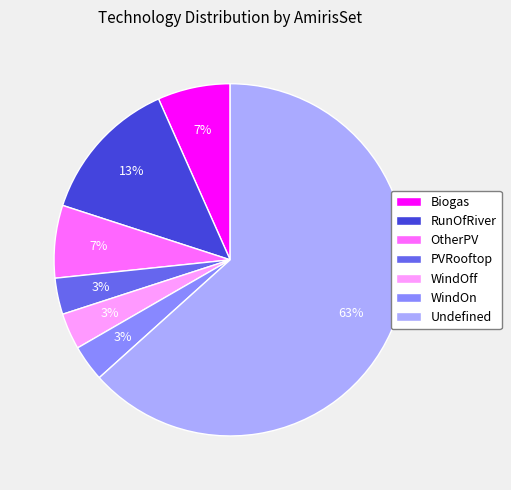

To the nearest percent, what is the combined percentage of WindOn and Undefined?

67%